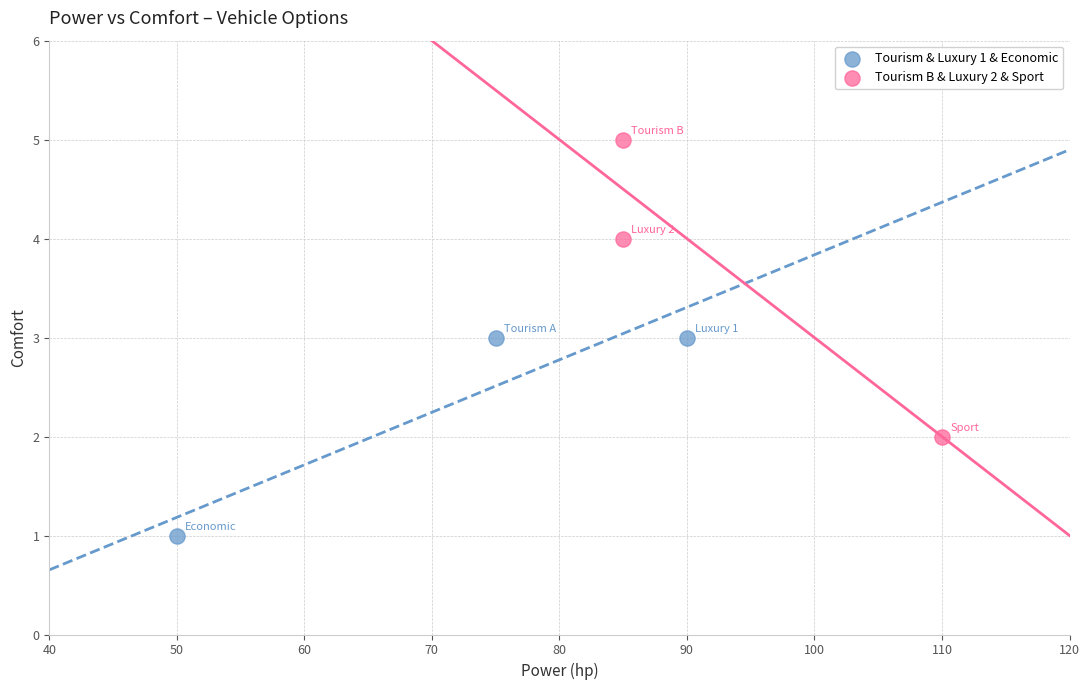

Which series has the largest Y range (max minus min)?

Tourism B & Luxury 2 & Sport